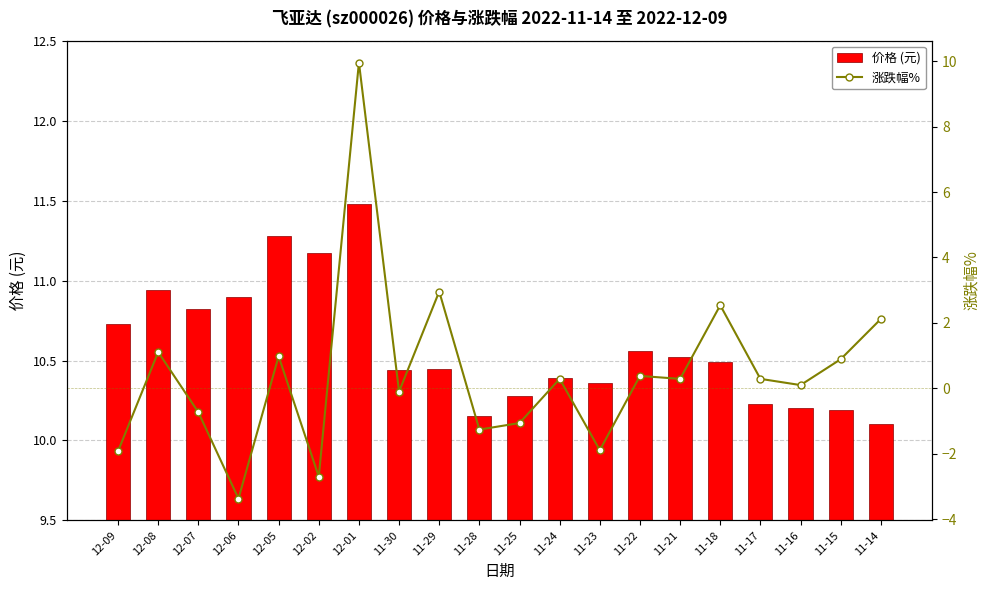

Between 12-09 and 12-01, which series saw the biggest shift?

涨跌幅%